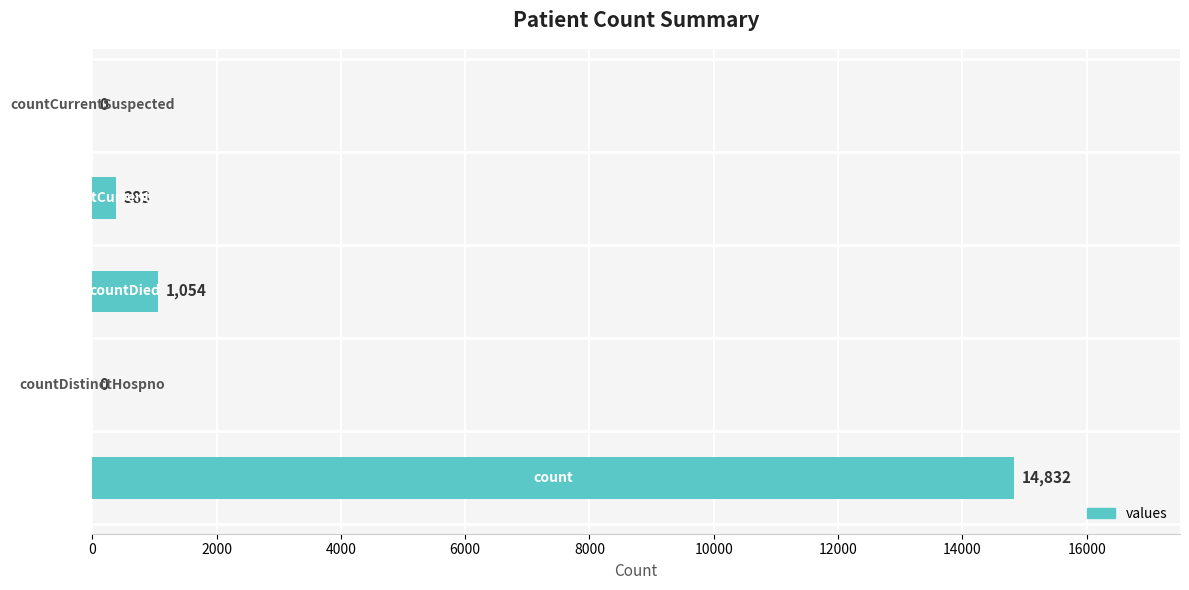

What is the sum of all values?

16269